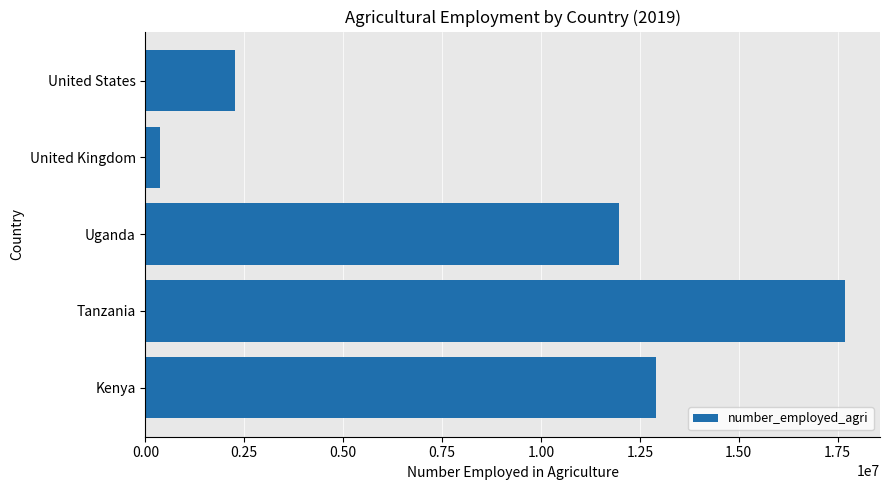

Which has a higher value, Tanzania or United Kingdom?

Tanzania